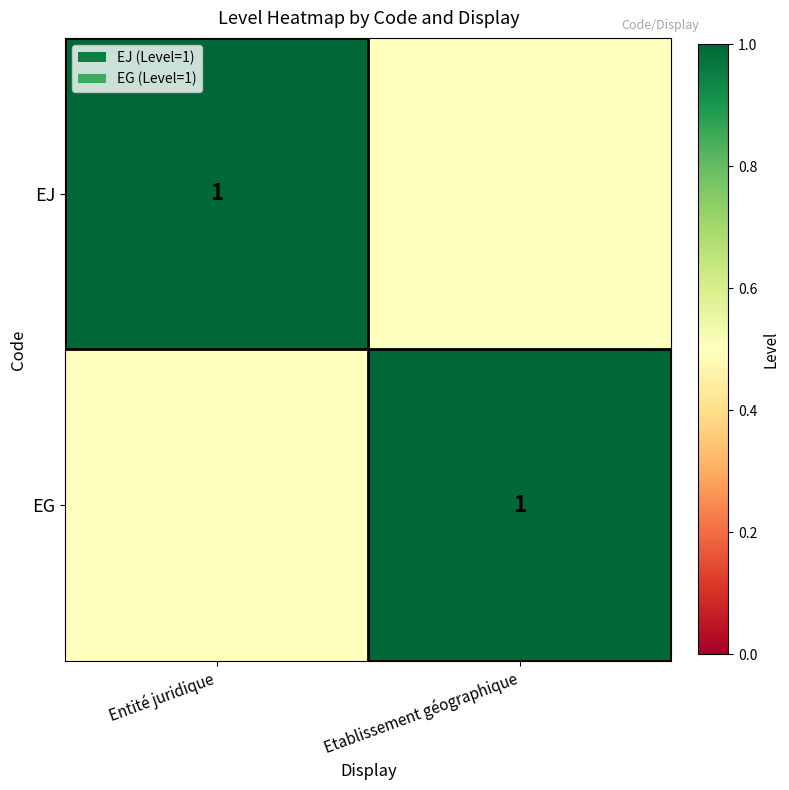

True or false: EJ has a value of 1.0 at Entité juridique.

True